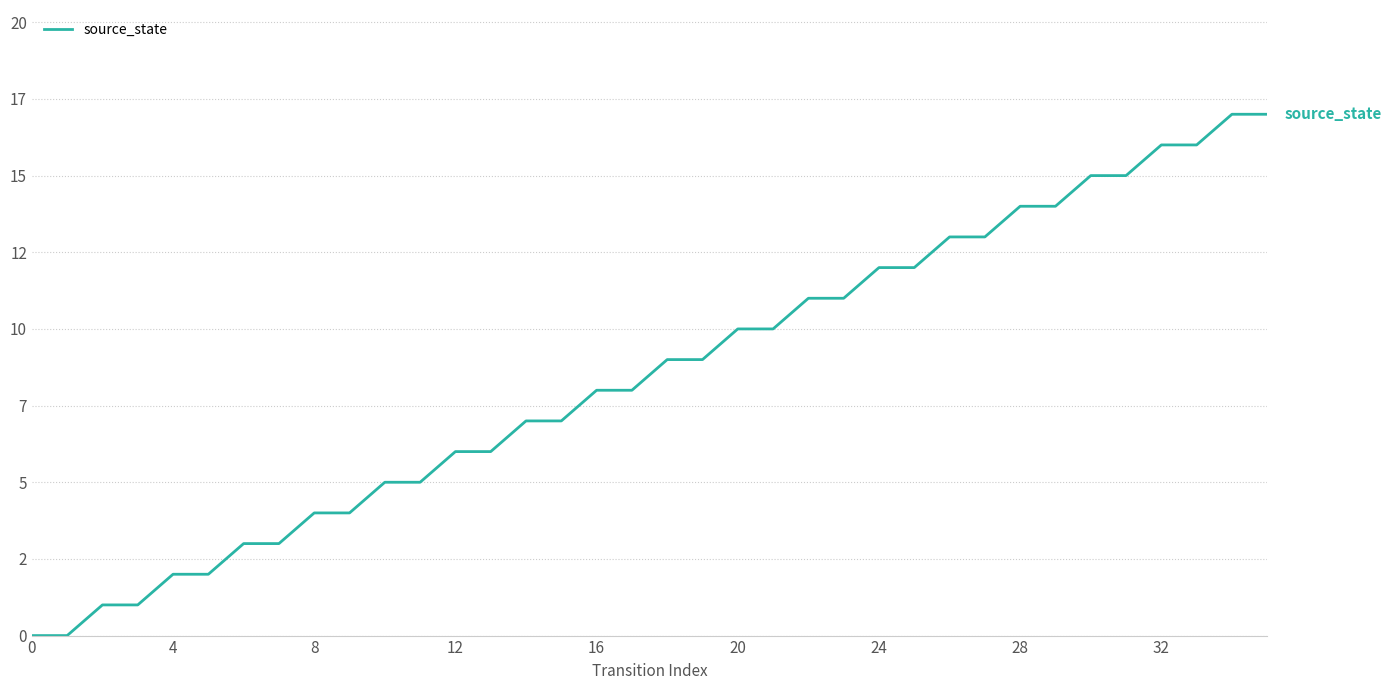

What is the greatest value displayed?

17